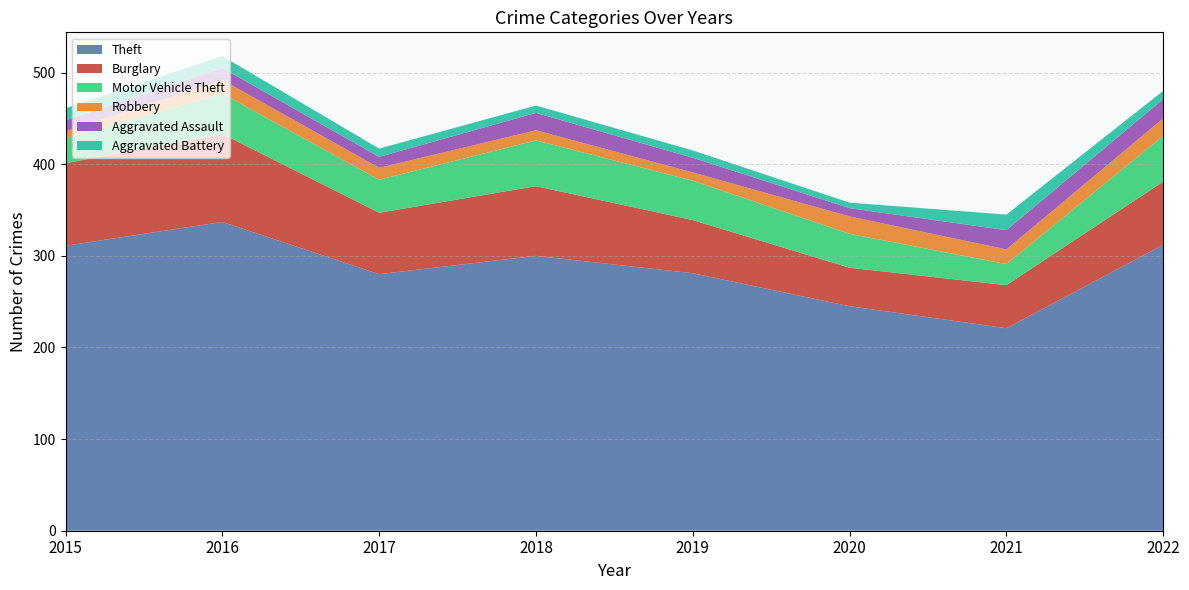

Reading left to right, transcribe all the data shown in this chart.

Theft: 2015=311	2016=337	2017=280	2018=300	2019=281	2020=245	2021=221	2022=312
Burglary: 2015=90	2016=96	2017=67	2018=76	2019=58	2020=42	2021=47	2022=69
Motor Vehicle Theft: 2015=27	2016=44	2017=36	2018=50	2019=43	2020=37	2021=23	2022=50
Robbery: 2015=8	2016=15	2017=13	2018=11	2019=9	2020=19	2021=16	2022=19
Aggravated Assault: 2015=12	2016=13	2017=12	2018=19	2019=16	2020=9	2021=21	2022=21
Aggravated Battery: 2015=13	2016=13	2017=9	2018=8	2019=8	2020=6	2021=17	2022=9